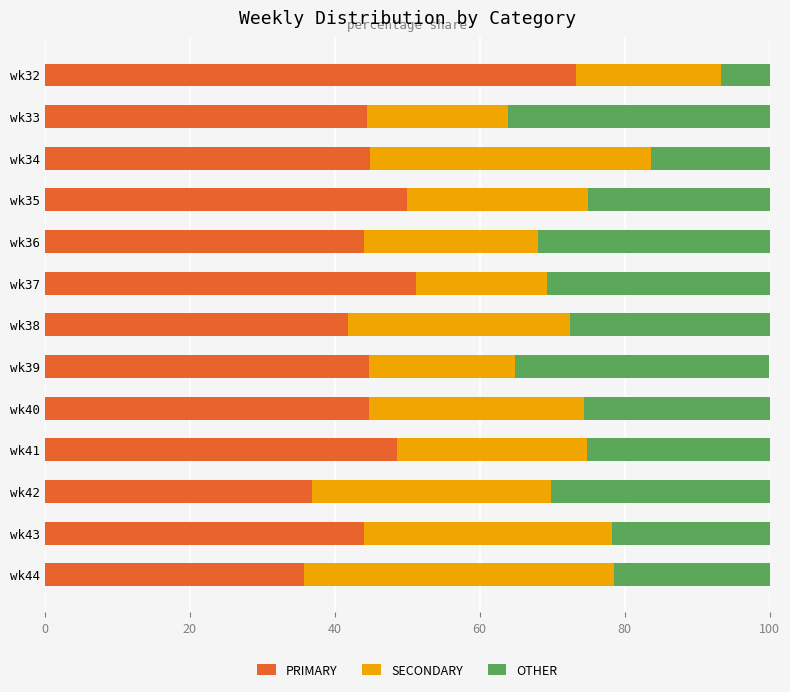

The value of PRIMARY at wk34 is 71.5. True or false?

False